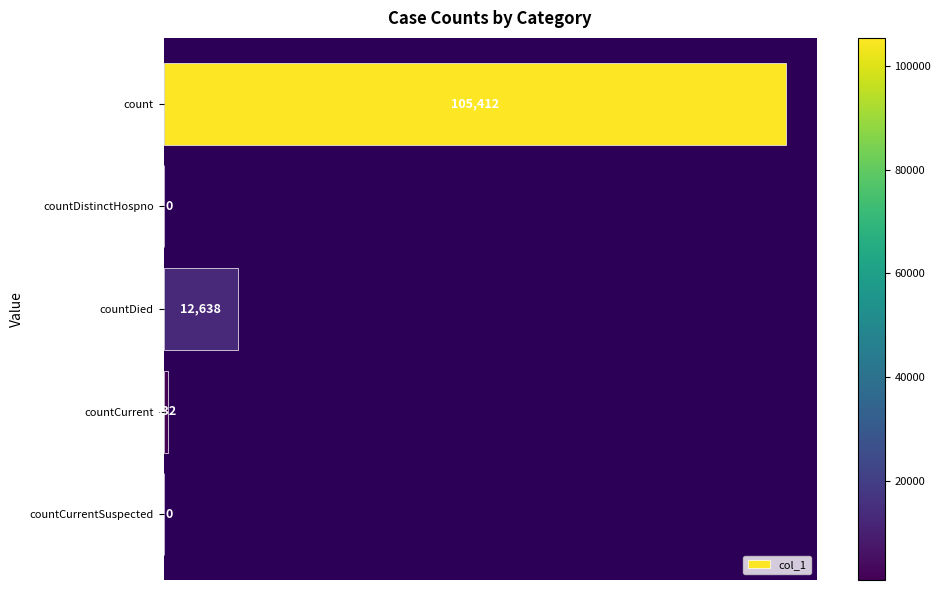

Are the bars horizontal?

Yes